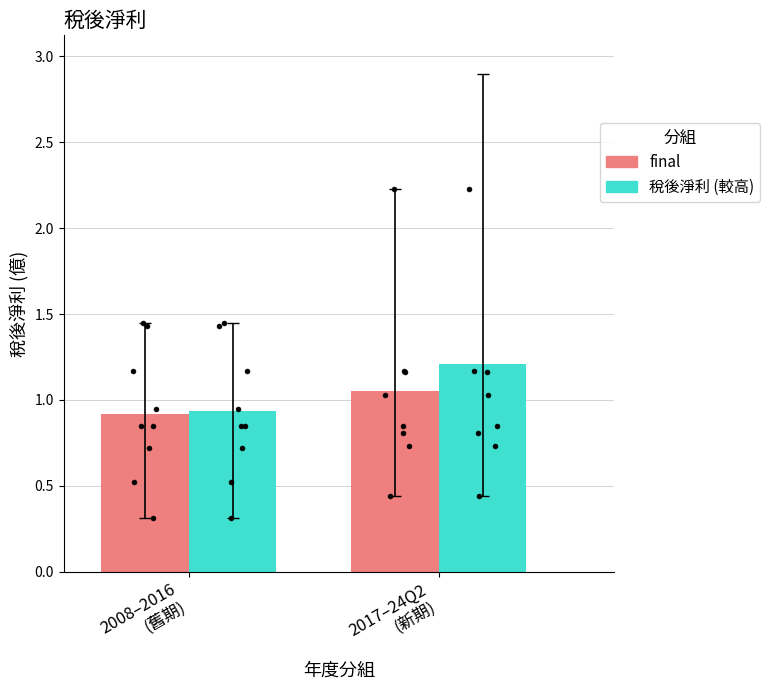

Which has a higher value, 2022 or 2010?

2010